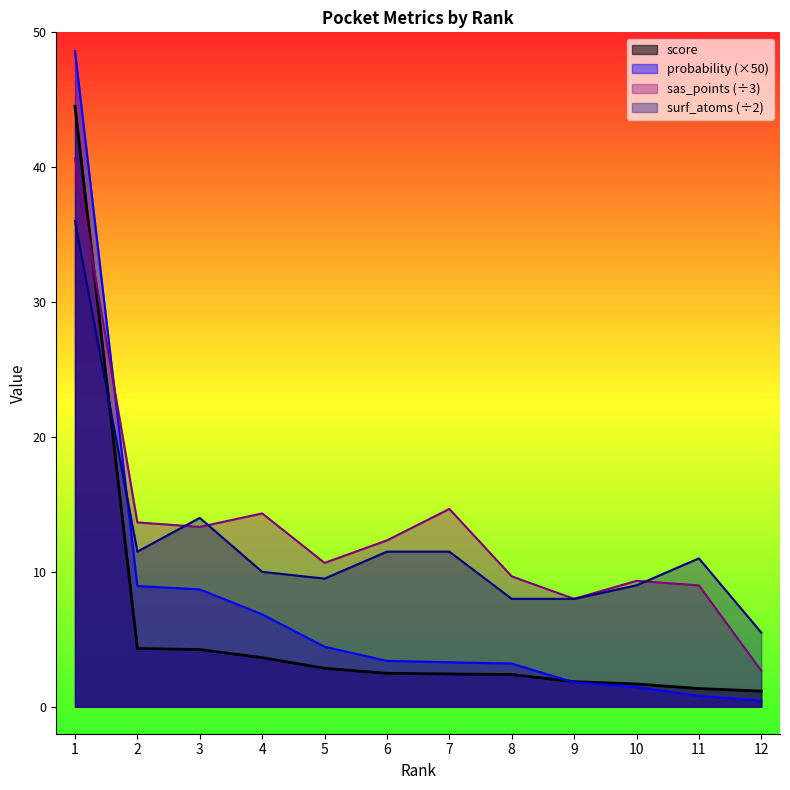

How many intersections are there between score and surf_atoms?

1